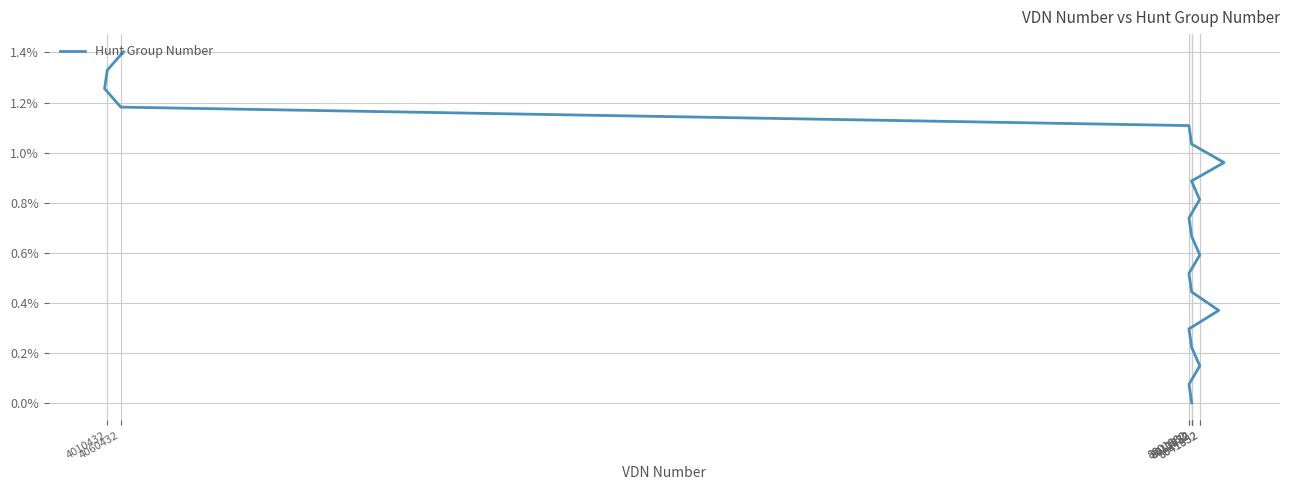

True or false: the data has more than 0 interior local peaks.

False